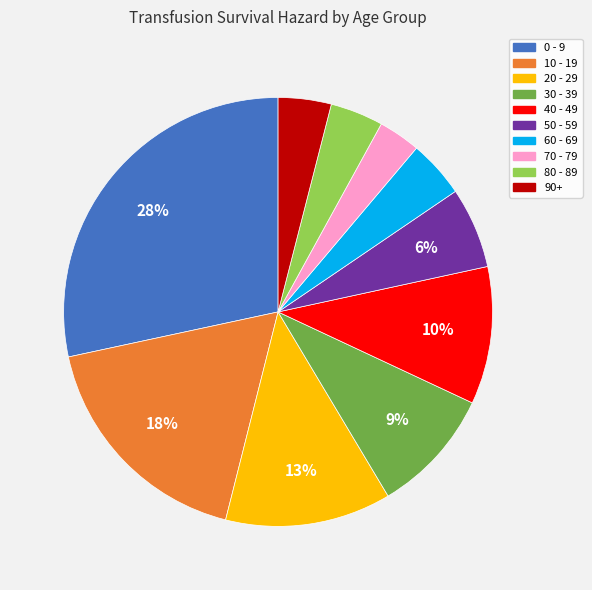

Does 0 - 9 account for over 50% of the chart?

No